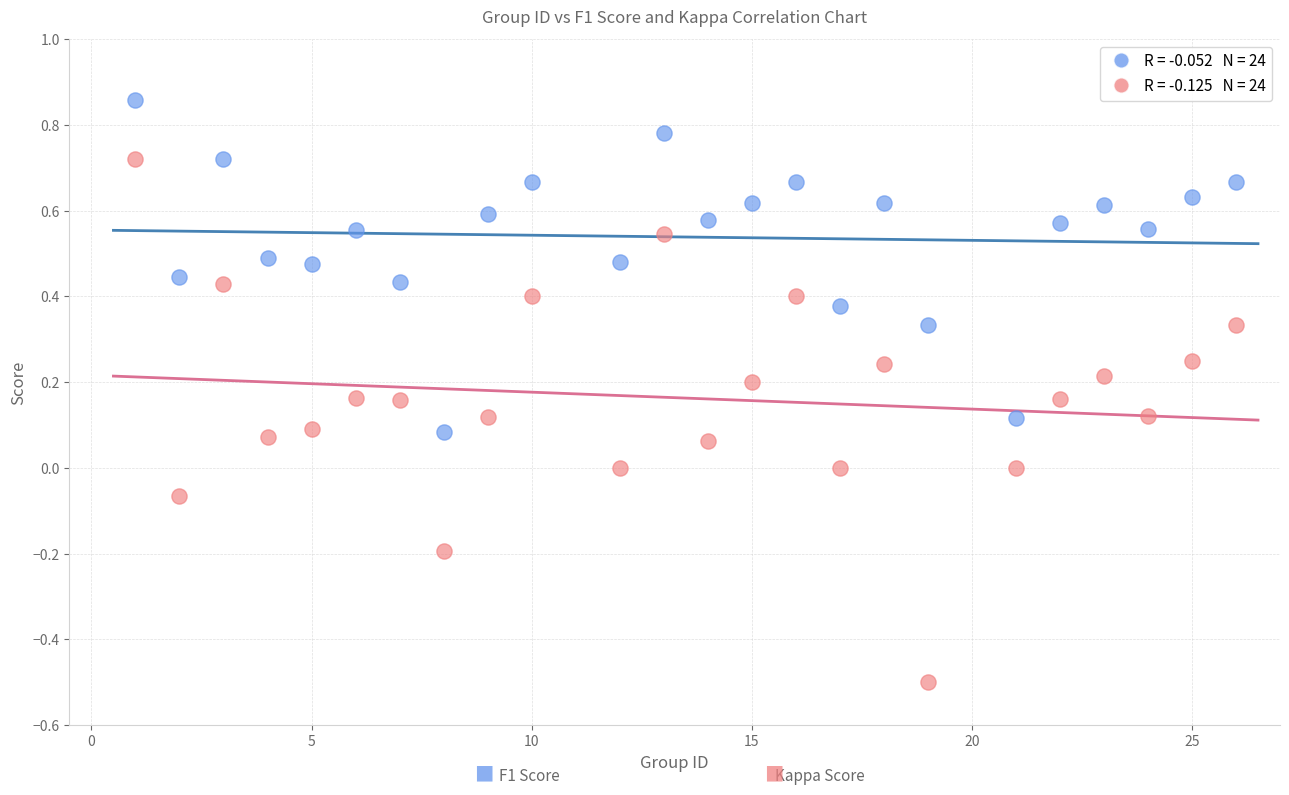

Across all data points, what is the range of Y values (max minus min)?

1.4